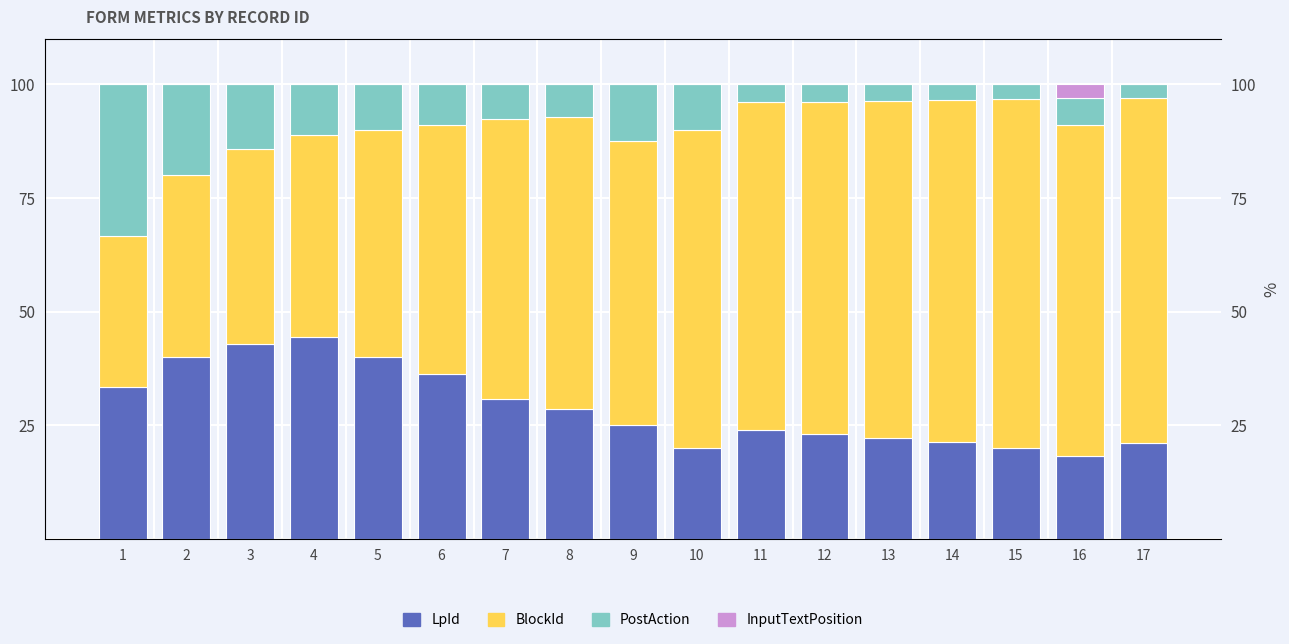

At which label is InputTextPosition closest to 1?

1